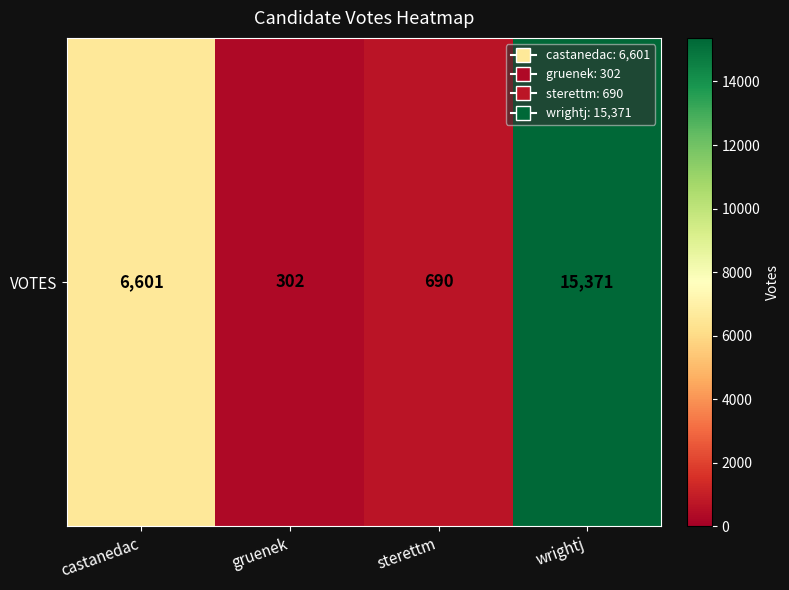

How many series are shown in this chart?

1